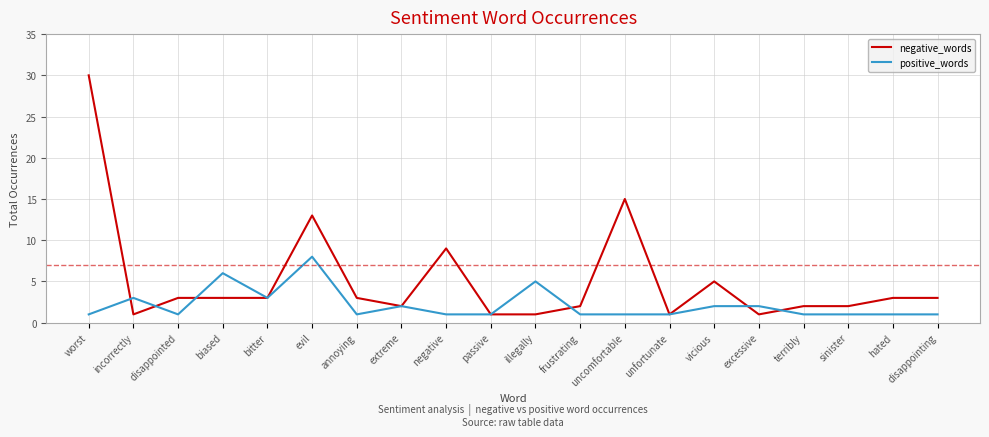

Which series has the widest spread of values?

negative_words